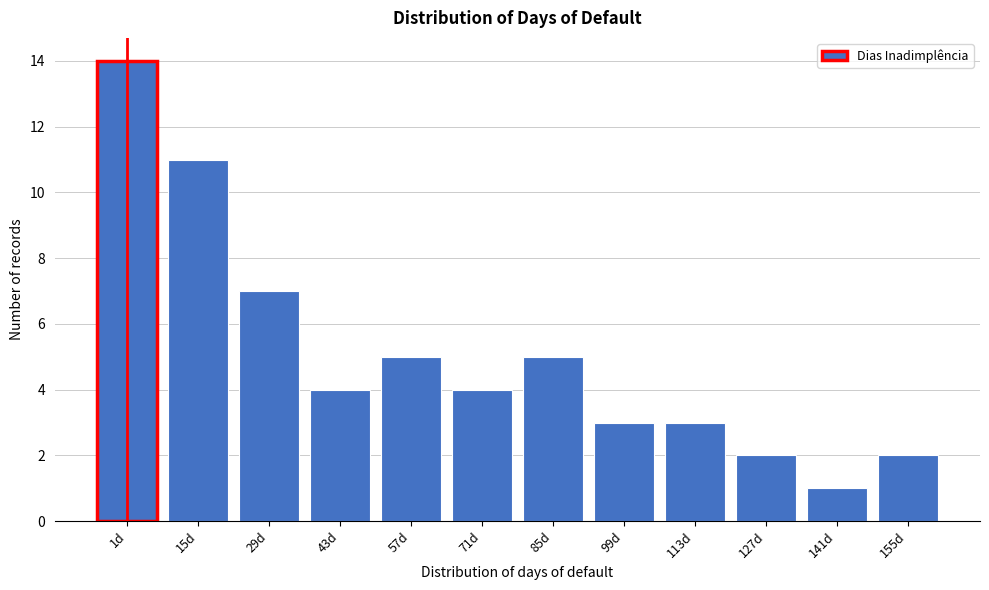

Reading left to right, extract all data points from this chart.

1d=14	15d=11	29d=7	43d=4	57d=5	71d=4	85d=5	99d=3	113d=3	127d=2	141d=1	155d=2